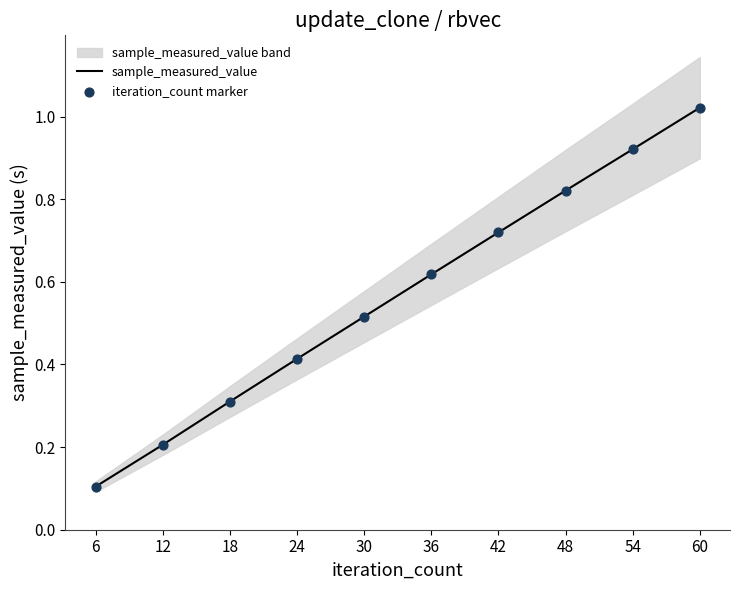

Is the value of sample_measured_value at 42 greater than the value of iteration_count marker at 6?

Yes